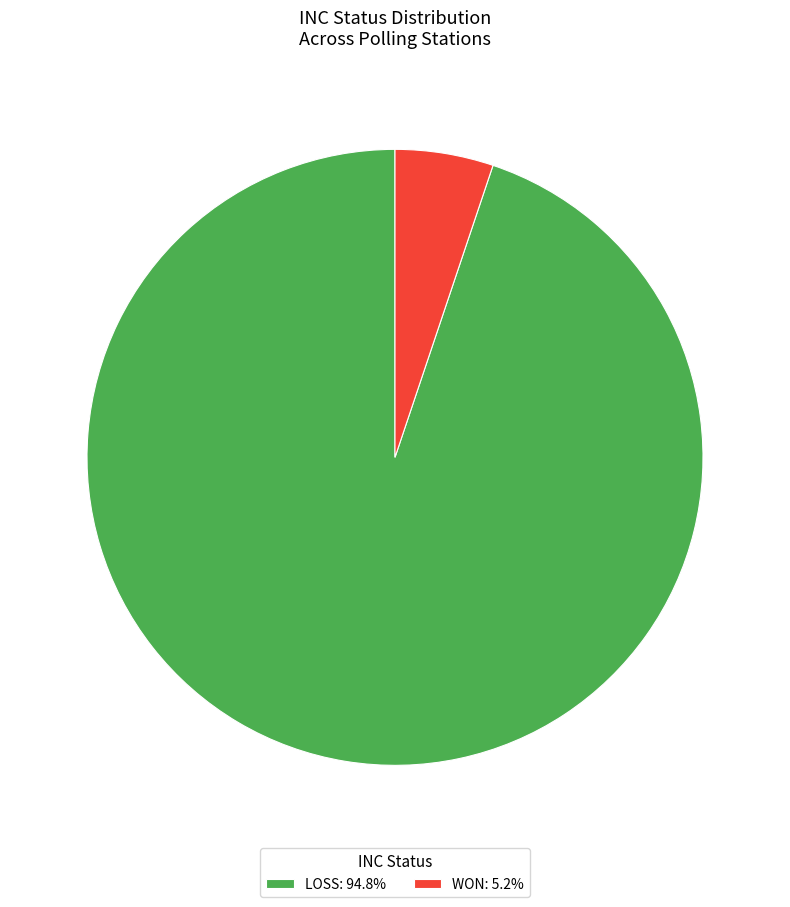

Rank the categories by value from lowest to highest.

WON, LOSS